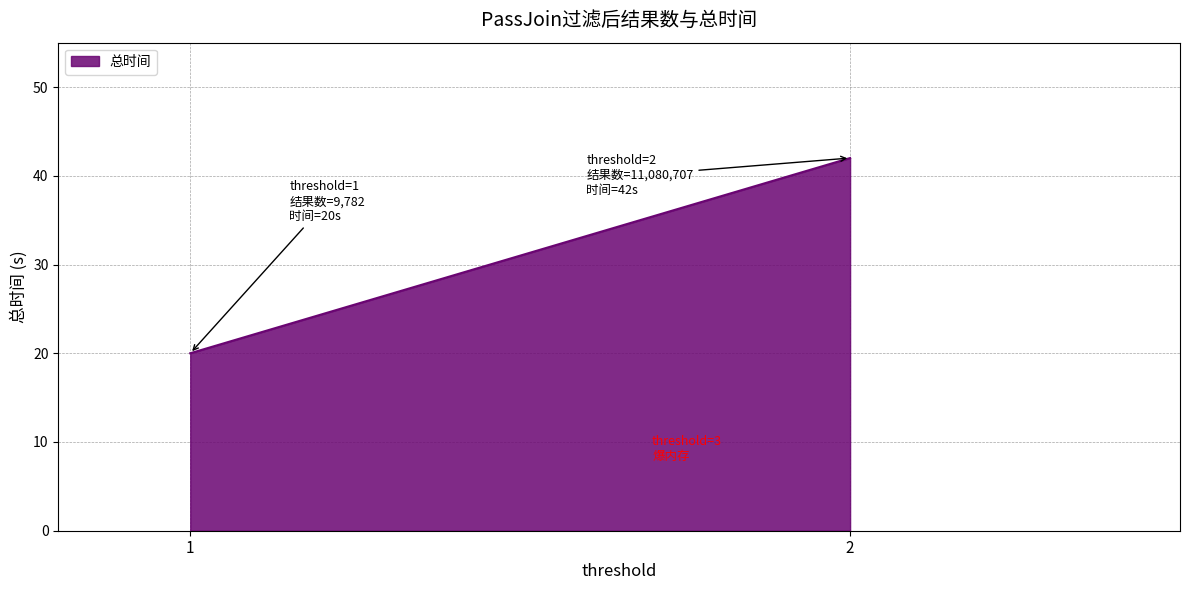

Count the values in the range 20 to 42.

2